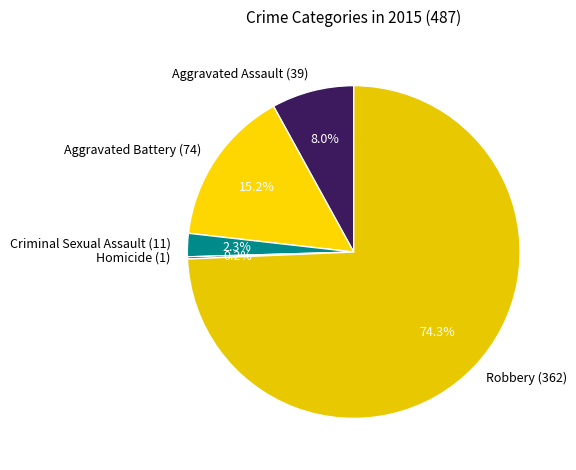

Does any single category account for the majority?

Yes